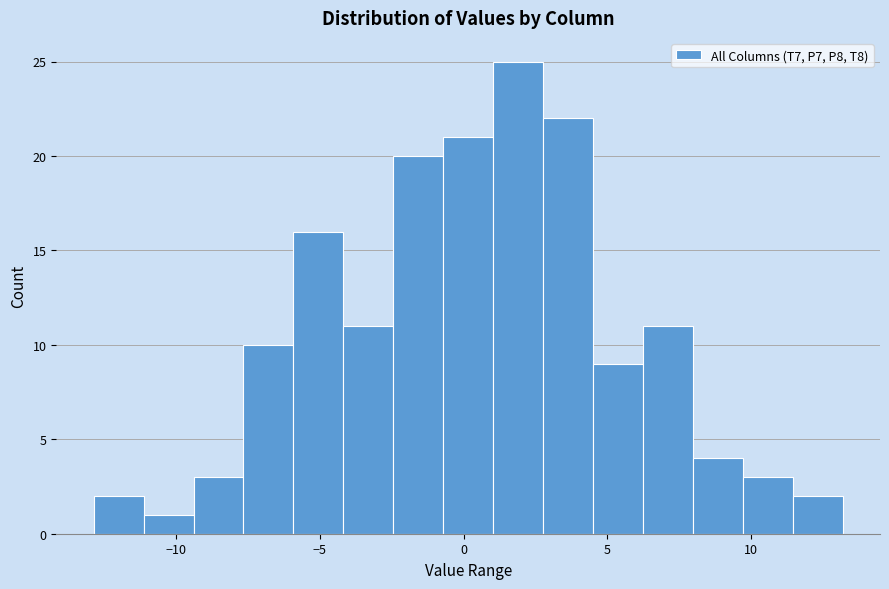

Read against the x-axis, roughly where is the centre of the tallest bar?

2.0